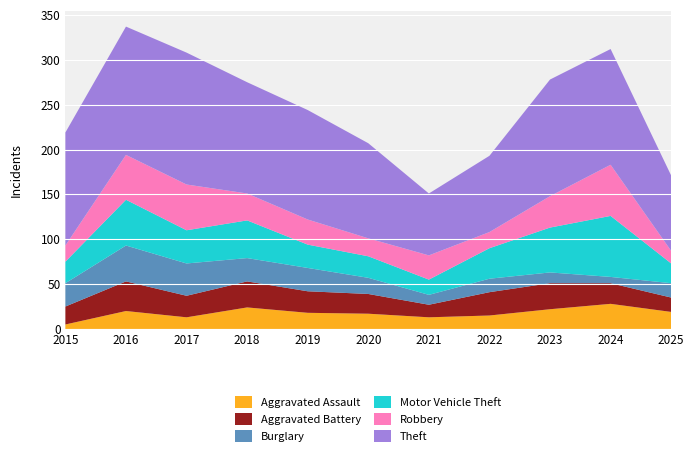

Reading right to left, transcribe all the data shown in this chart.

Aggravated Assault: 19	28	22	15	13	17	18	24	13	20	5
Aggravated Battery: 16	23	29	26	14	22	24	29	24	33	20
Burglary: 16	7	12	15	11	18	26	26	36	40	26
Motor Vehicle Theft: 22	68	50	34	17	24	26	42	37	51	24
Robbery: 14	57	35	18	27	20	28	30	51	50	18
Theft: 84	129	130	85	69	106	122	124	147	143	126